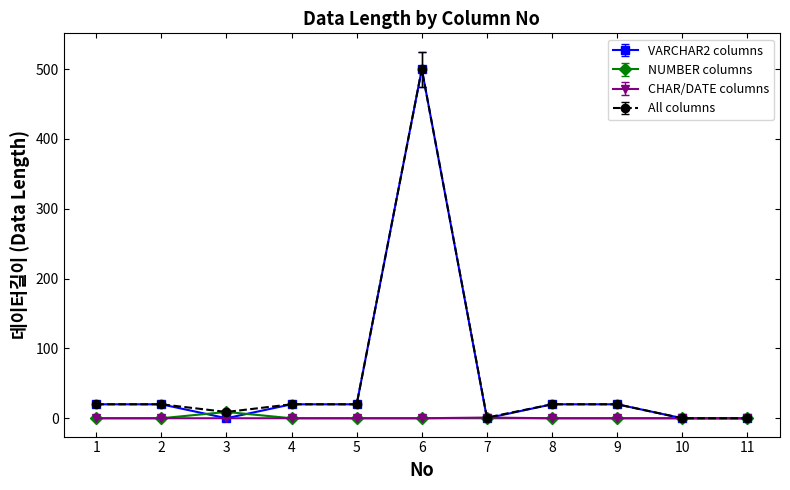

True or false: VARCHAR2 columns has more than 0 interior local peaks.

True